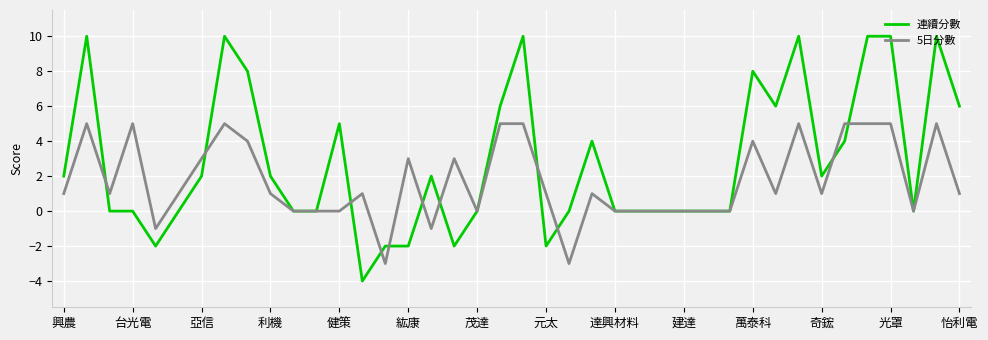

List the series in order of their peak value, highest first.

連續分數, 5日分數